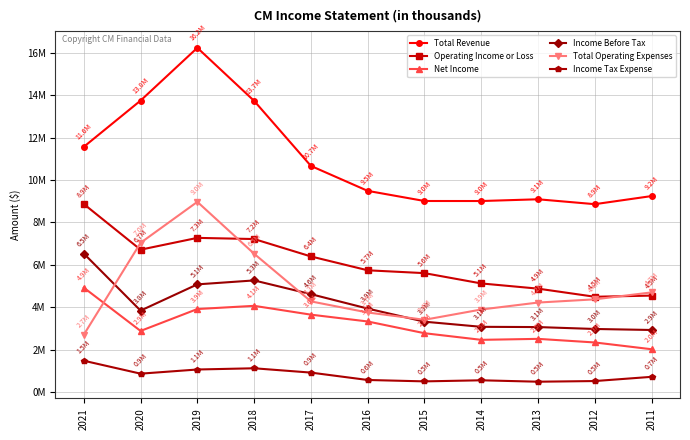

Which label corresponds to the largest value in the chart?

2019